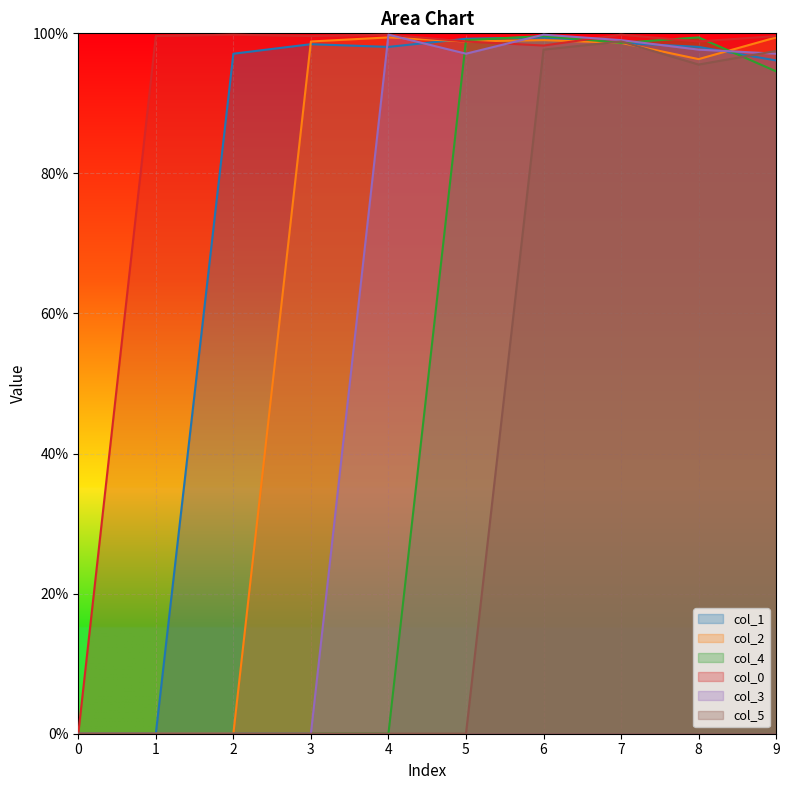

What is the total value across all series at 1?

1.0